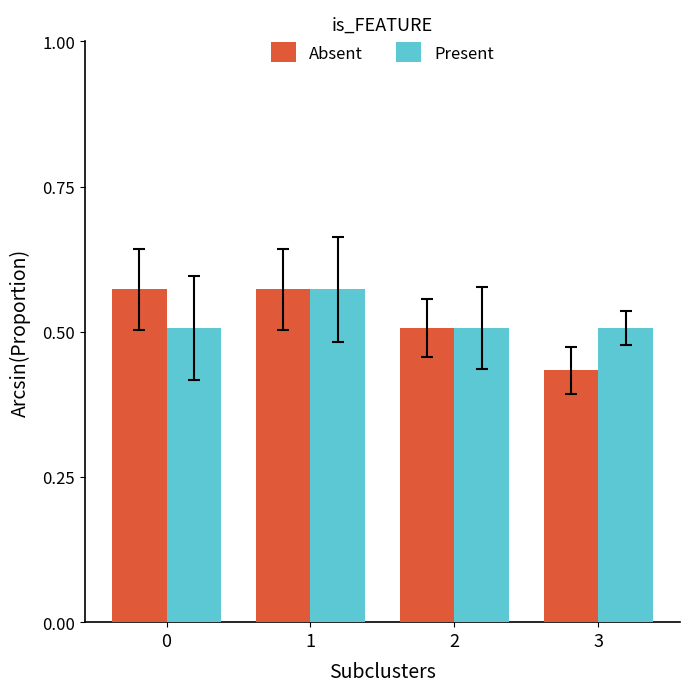

What is the lowest value of the Present series?

0.5